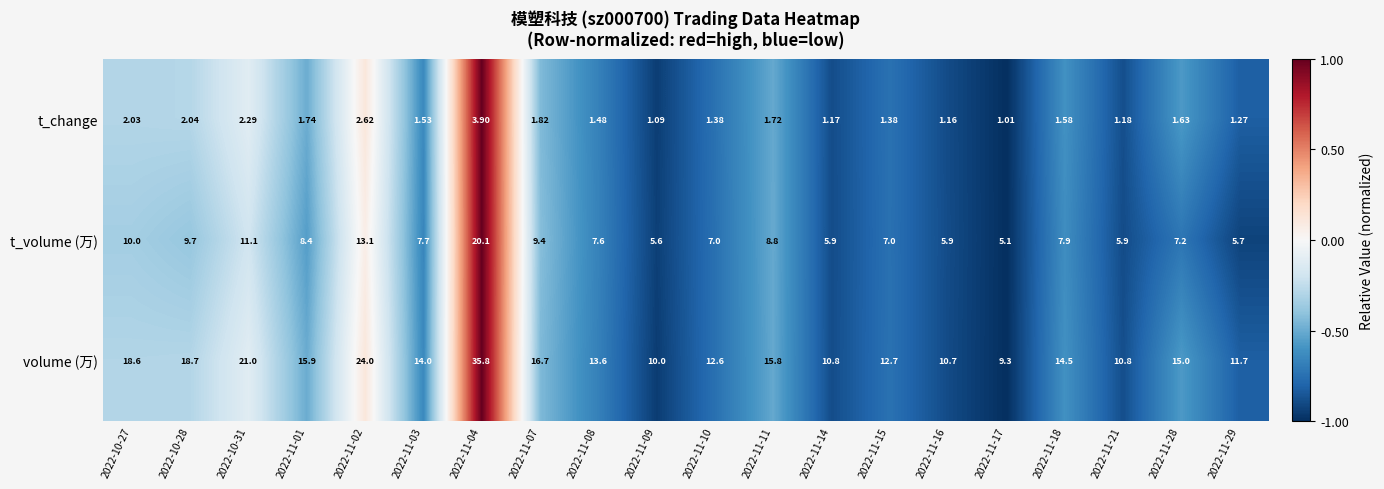

At which category is the sum across all series the highest?

2022-11-04